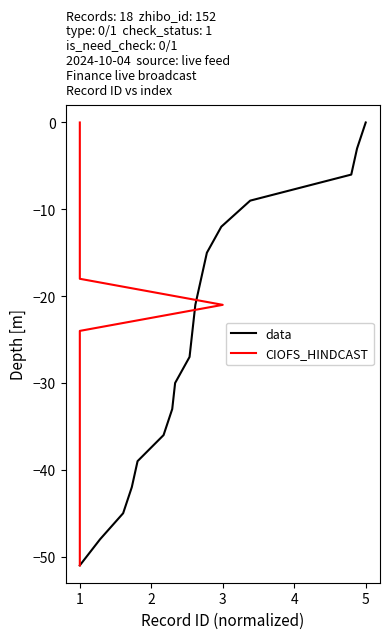

Between 8 and 15, which series saw the biggest shift?

data